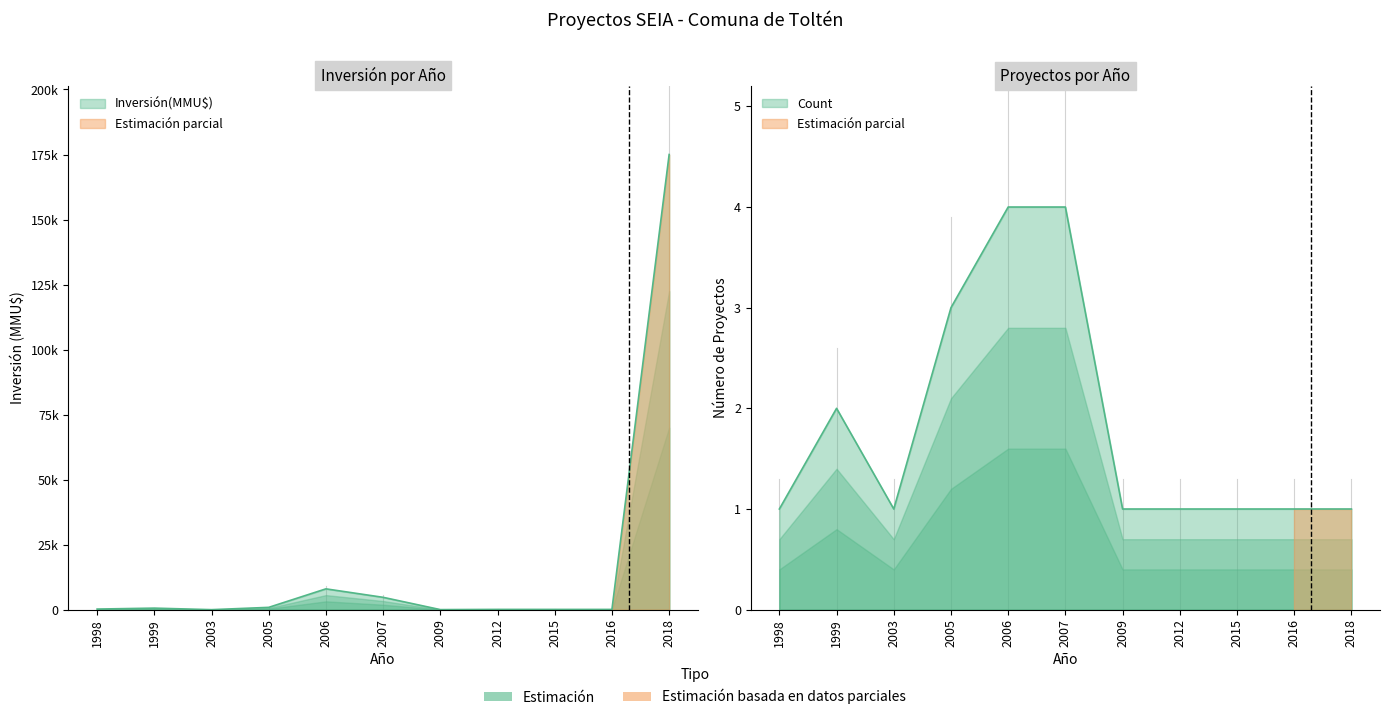

List the series in order of their overall mean, highest first.

Inversión(MMU$), Count